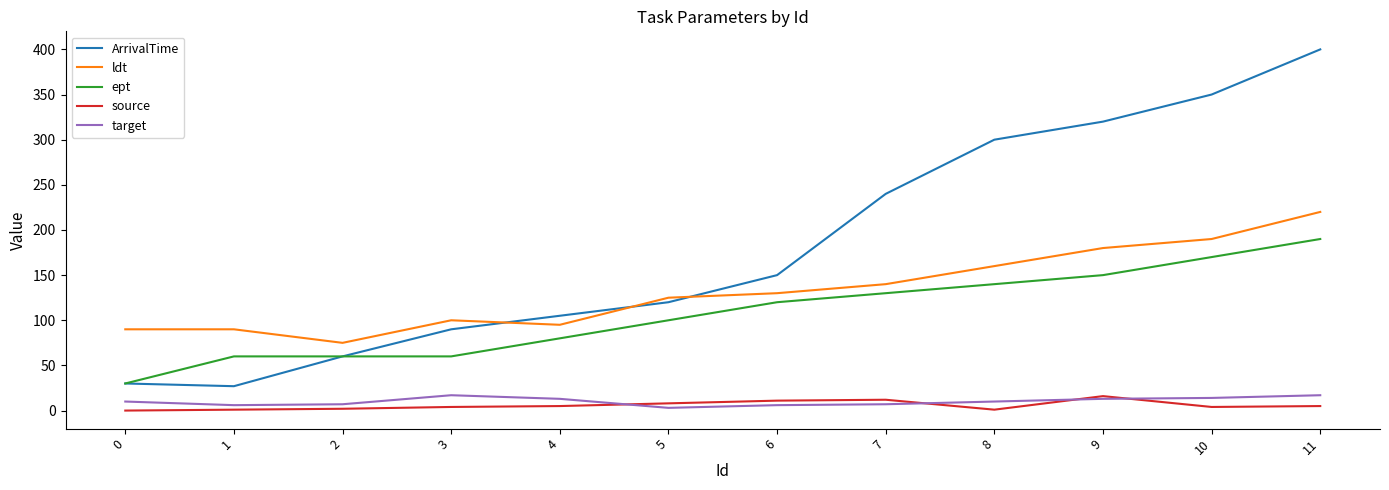

What is the average value of the ept series?

108